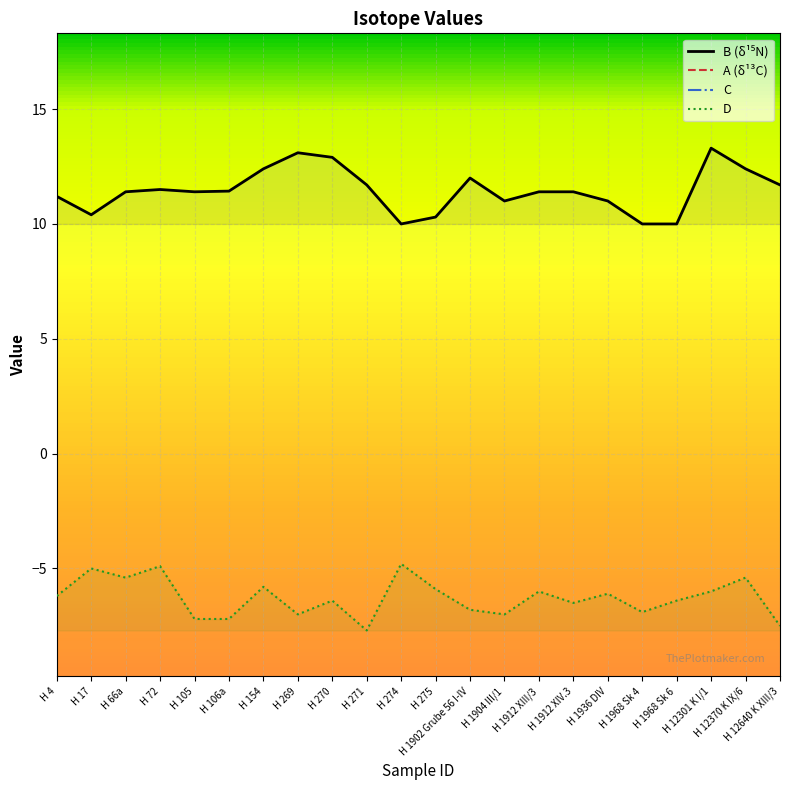

What is the greatest value displayed?

13.3